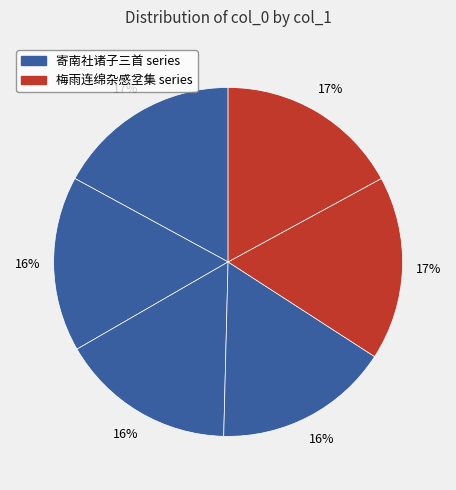

To the nearest percent, what is the difference between the largest and smallest slice percentages?

1%